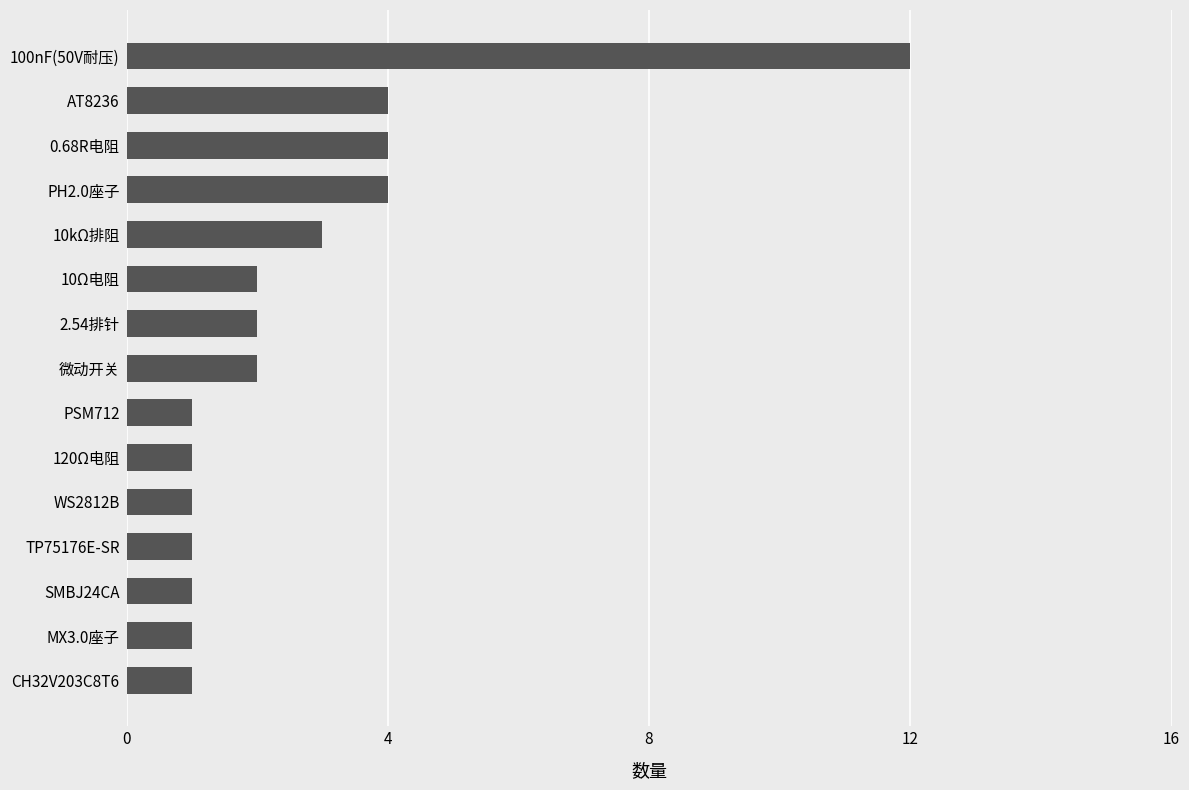

What is the difference between the second highest and minimum values?

3